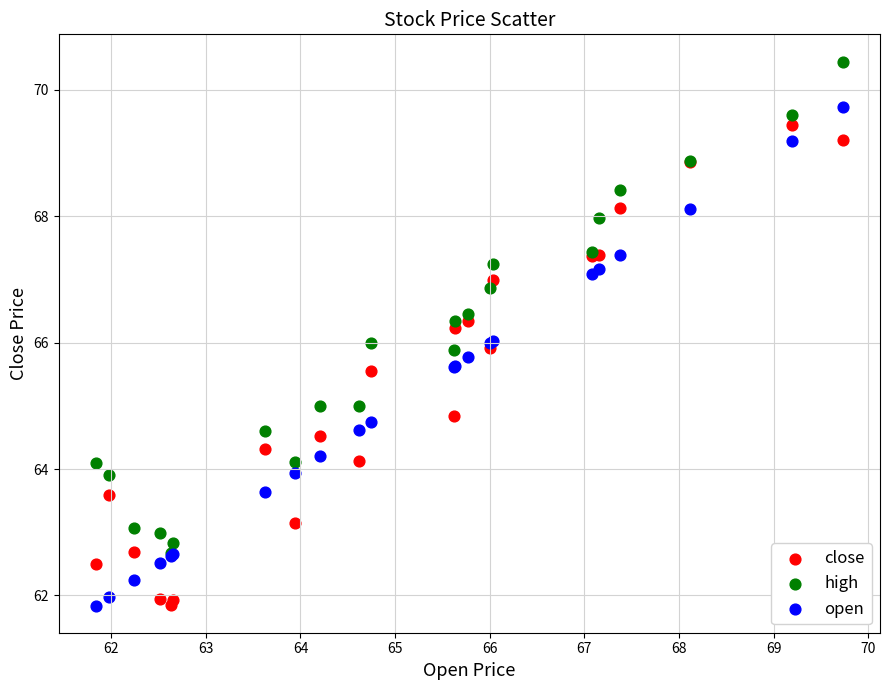

What are all the series names shown in the legend?

close, high, open